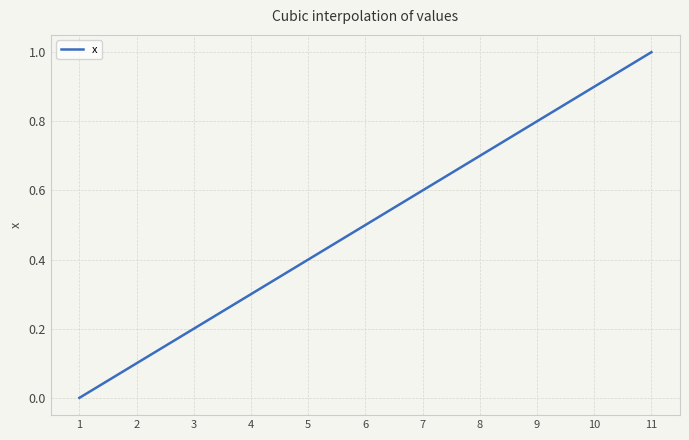

Between 3 and 2, which is larger?

3